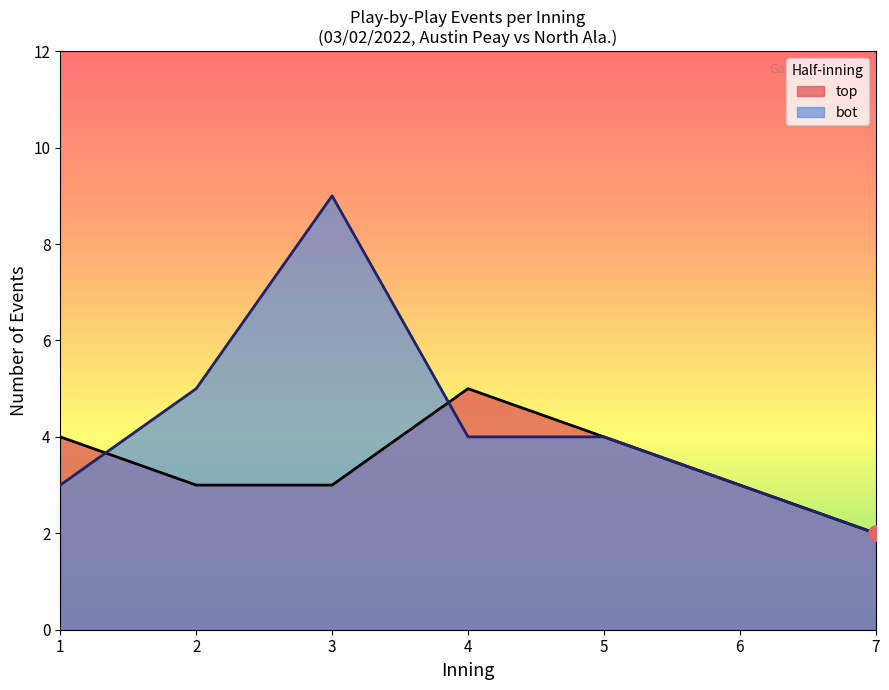

Between 3 and 6, which series saw the biggest shift?

bot